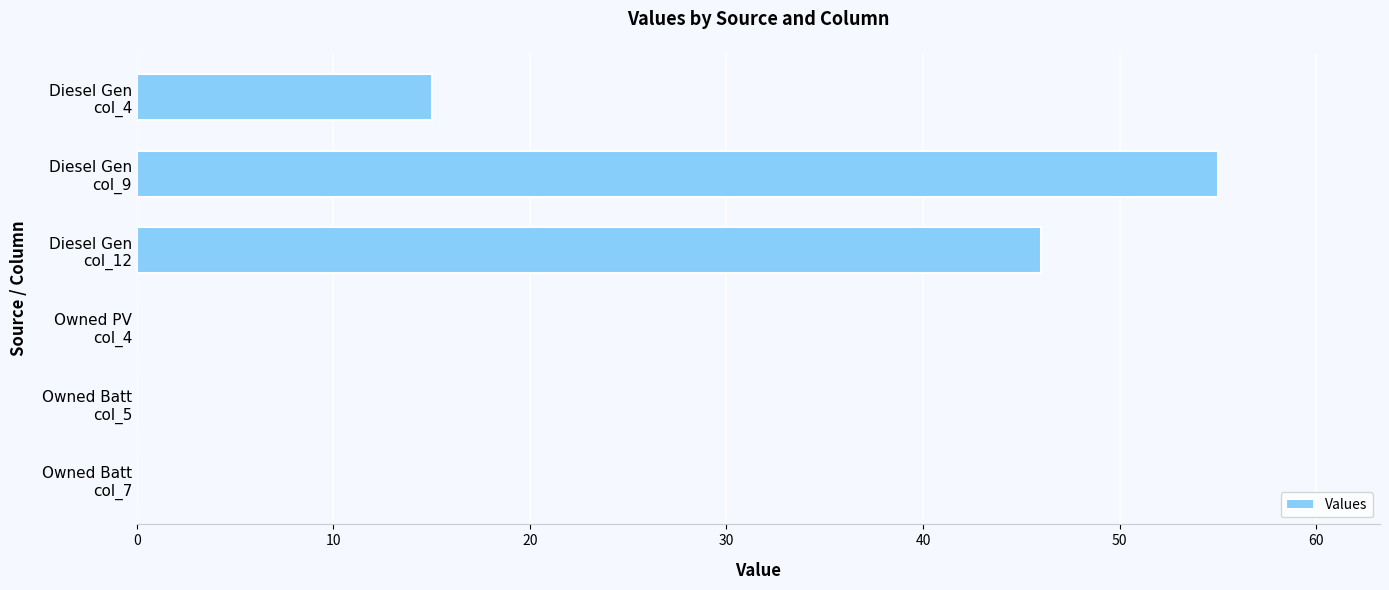

What is the greatest value displayed?

55.0